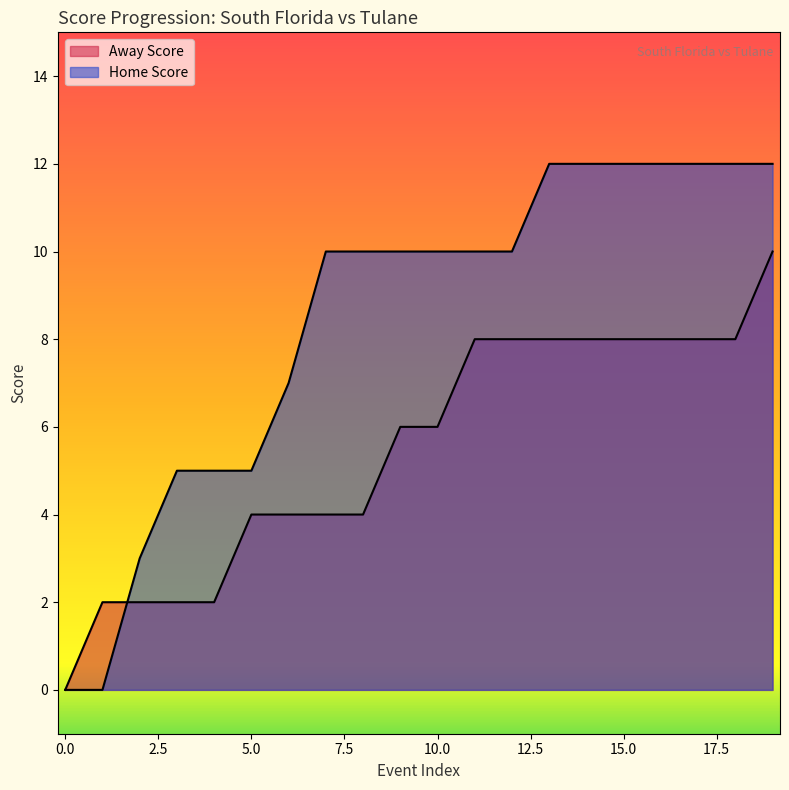

What is the difference between the second highest and minimum values in the Away Score series?

8